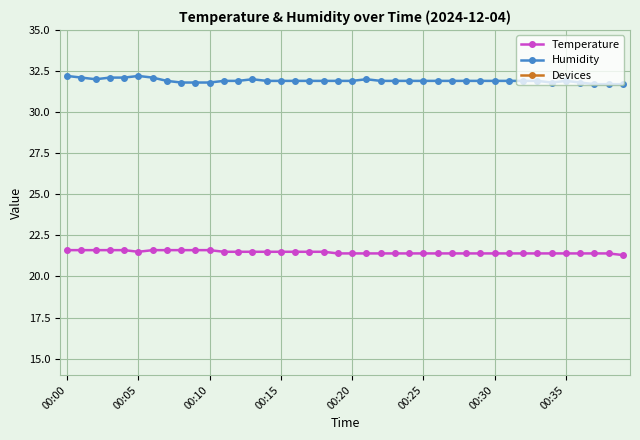

List the series in order of their peak value, lowest first.

Devices, Temperature, Humidity